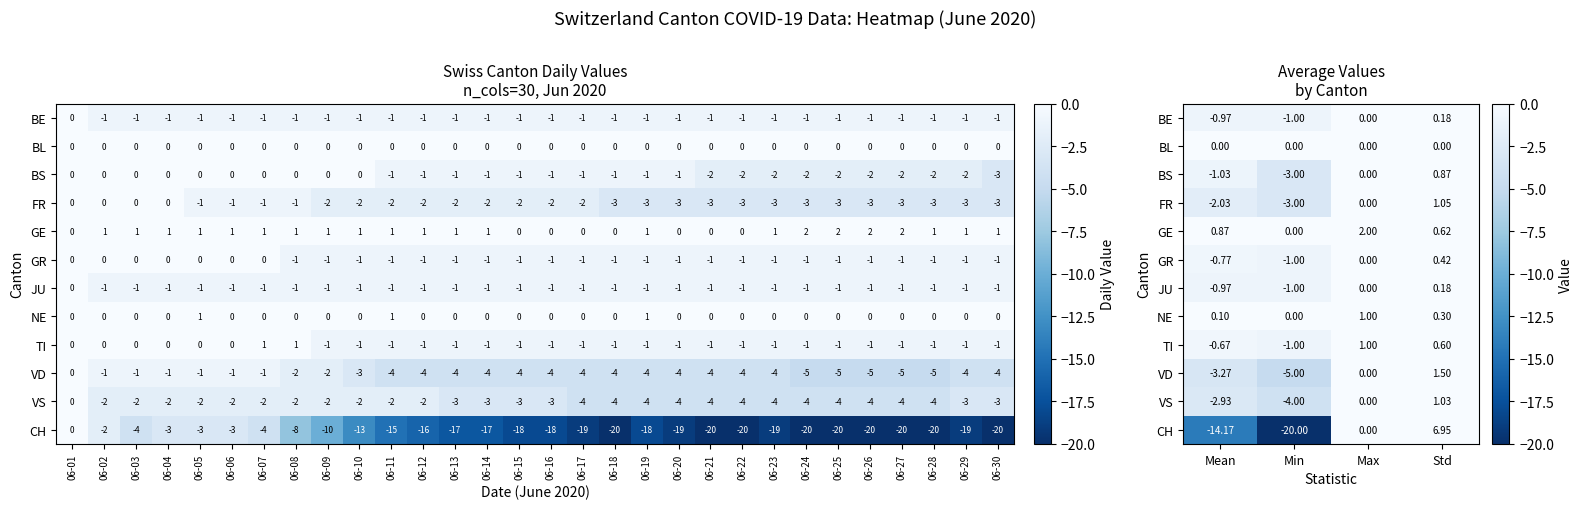

Which series changed the most between Min and Std?

CH